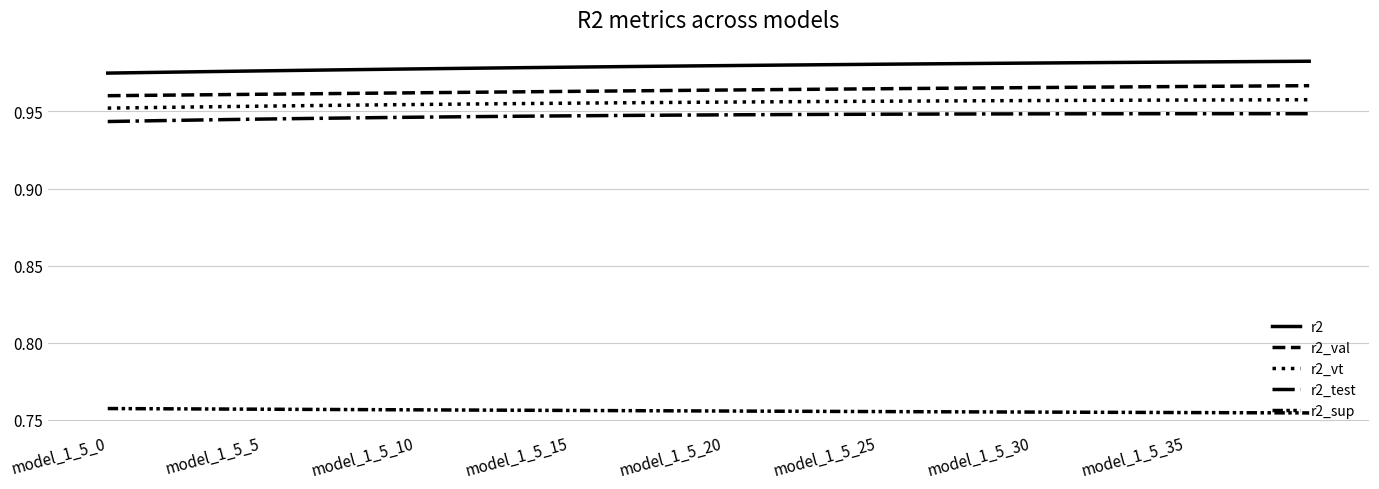

What is the average value of the r2_val series?

1.0